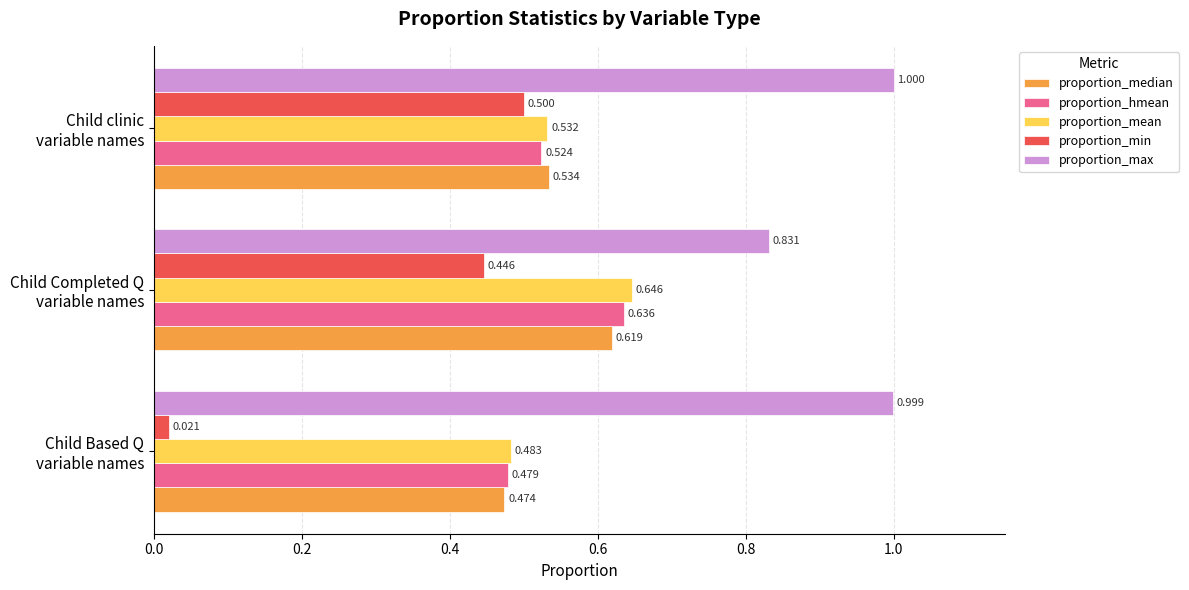

Which series has the largest total across all categories?

proportion_max